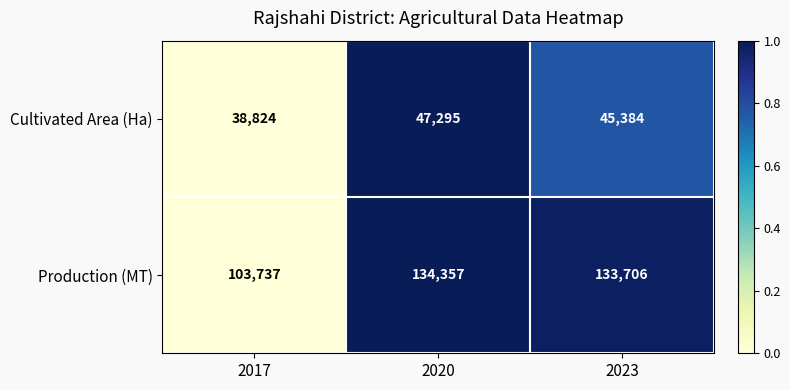

At which category is the sum across all series the highest?

2020